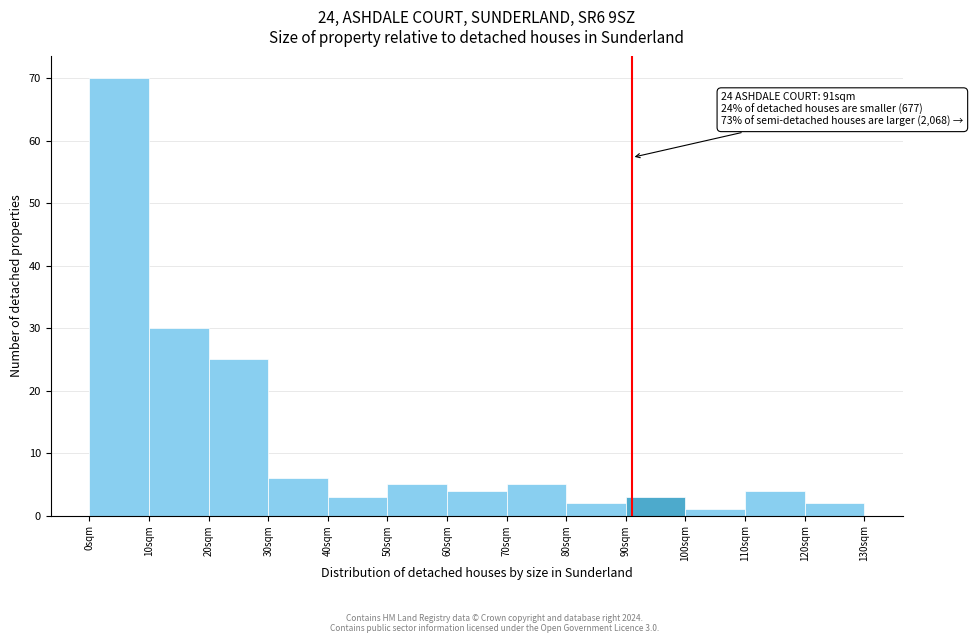

Over which range of the x-axis is the bar tallest?

0 to 10